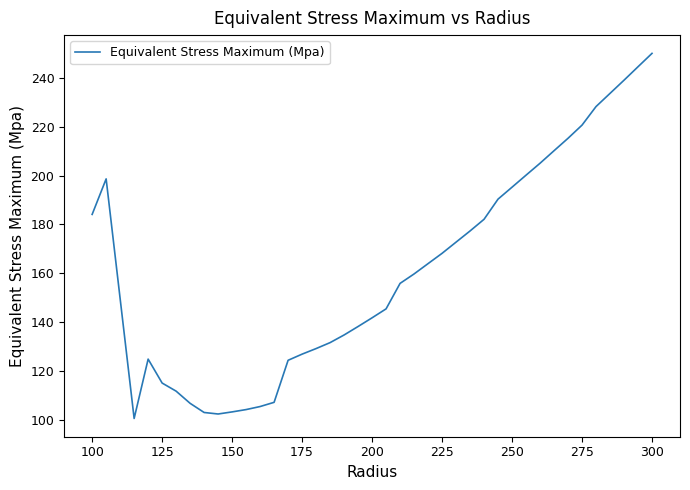

How many values exceed 159?

20